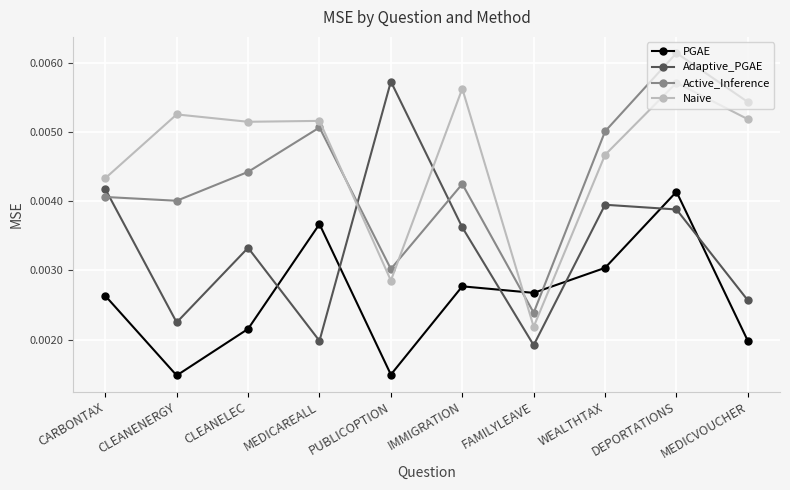

How many Adaptive_PGAE values are between 0 and 1?

10